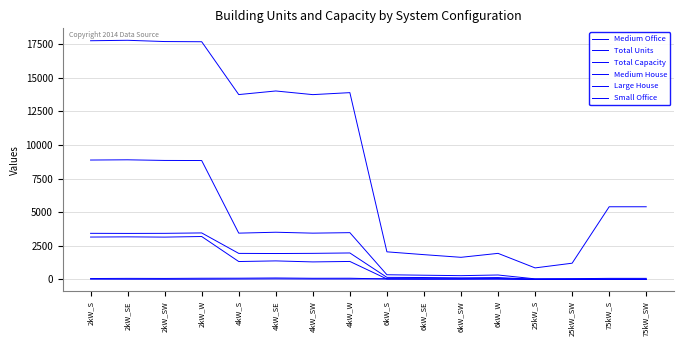

How many lines are shown in the chart?

6